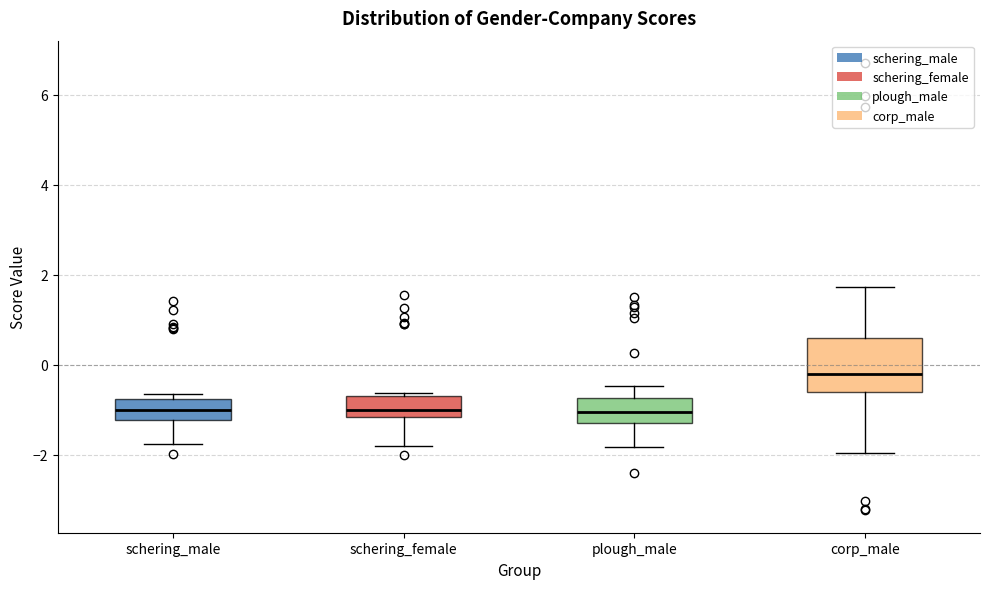

Reading left to right, transcribe this box plot: for each box, give where its median line is, the range the box spans, and where its two whiskers end, as read against the y-axis. The values are not printed on the chart, so give them approximately, as read against the axis.

schering_male: median -1.0, box -1.2 to -0.8, whiskers -1.8 to -0.6
schering_female: median -1.0, box -1.2 to -0.8, whiskers -1.8 to -0.6
plough_male: median -1.0, box -1.2 to -0.8, whiskers -1.8 to -0.4
corp_male: median -0.2, box -0.6 to 0.6, whiskers -2.0 to 1.8